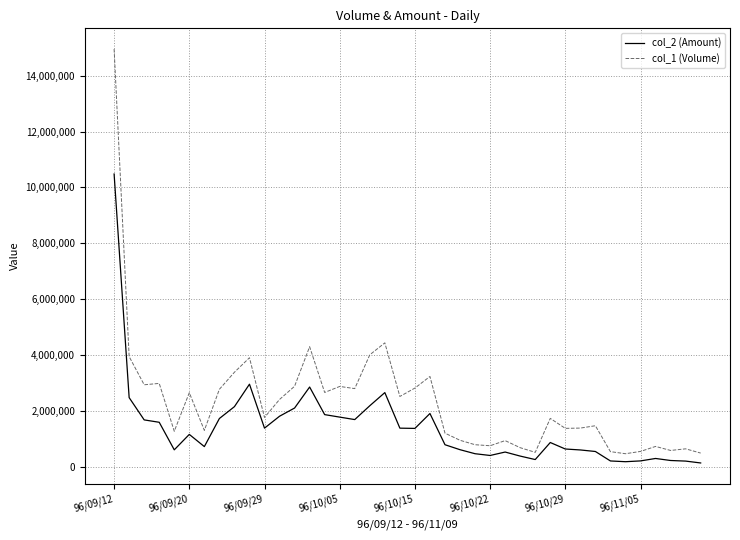

Which series has the largest total across all categories?

col_1 (Volume)